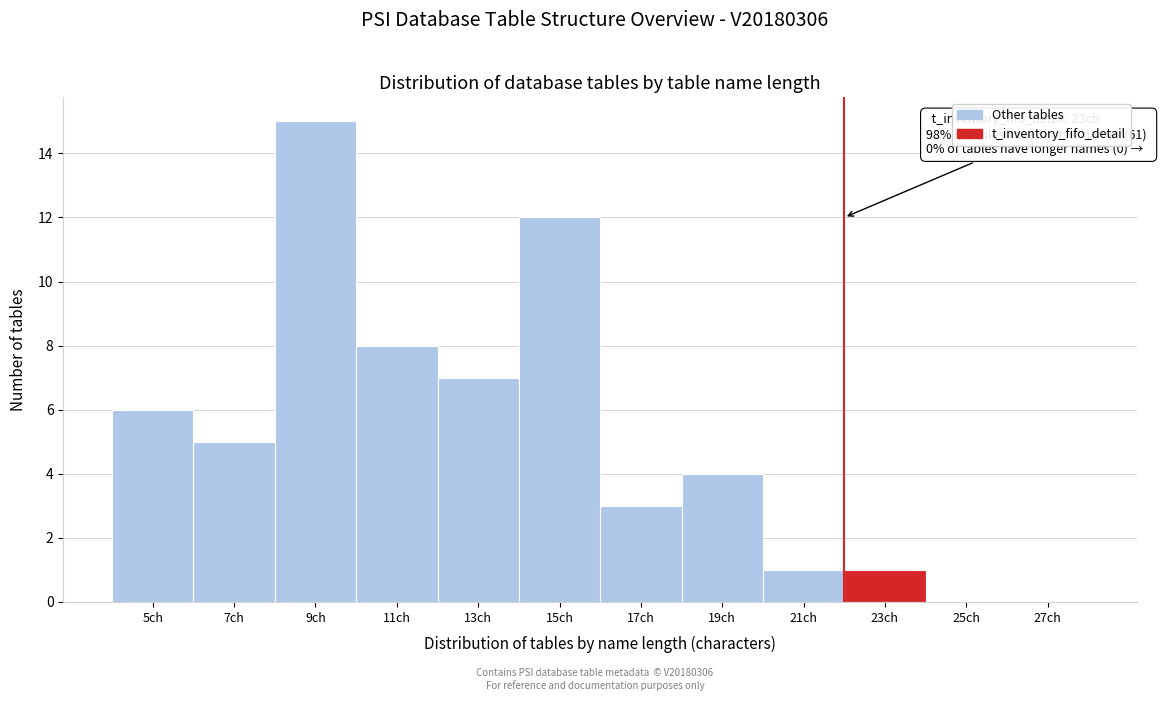

Reading left to right, extract all data points from this chart.

5ch=6	7ch=5	9ch=15	11ch=8	13ch=7	15ch=12	17ch=3	19ch=4	21ch=1	23ch=1	25ch=0	27ch=0